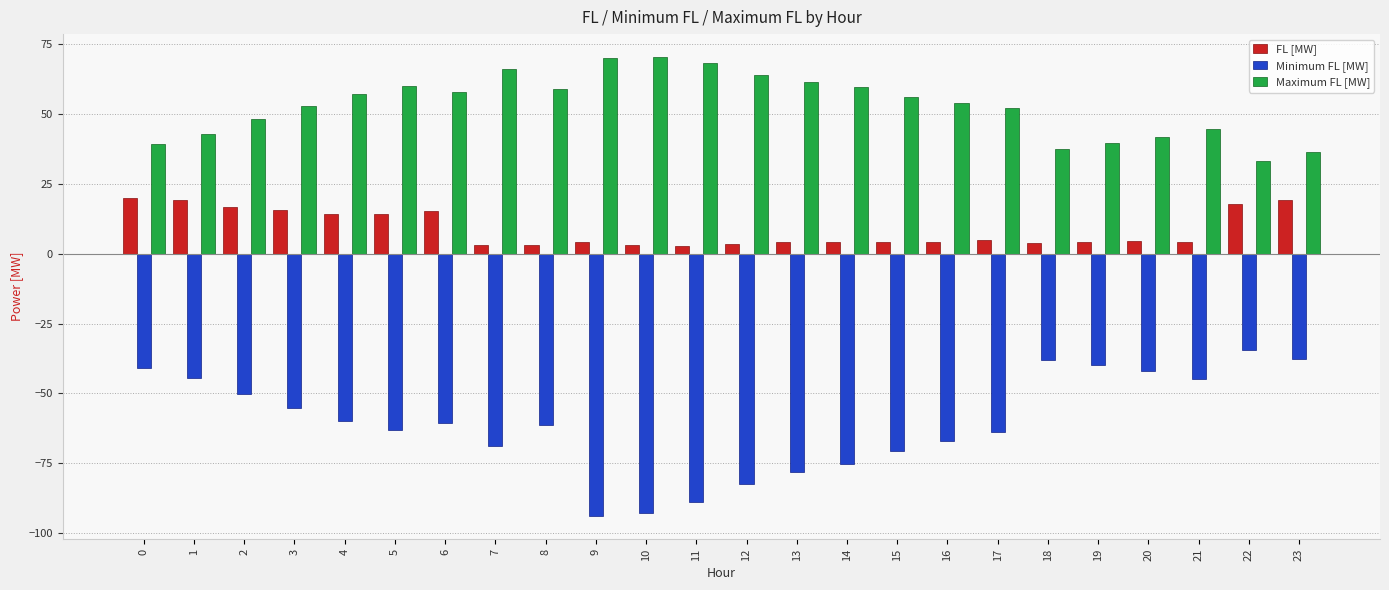

What are all the series names shown in the legend?

FL [MW], Minimum FL [MW], Maximum FL [MW]